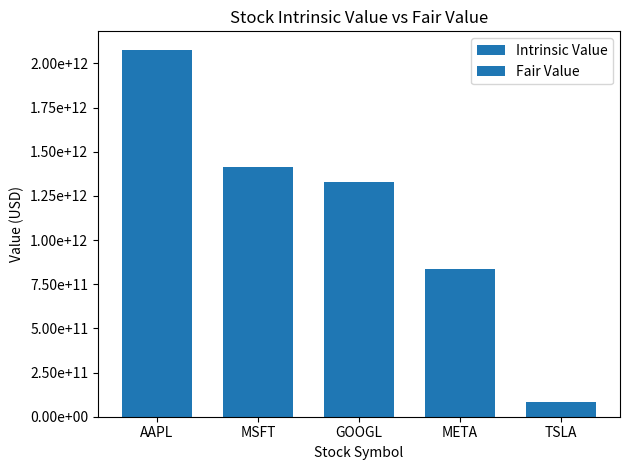

Reading left to right, extract all data points from this chart.

Intrinsic Value: AAPL=2077224545454.6	MSFT=1414082727272.7	GOOGL=1326722727272.7	META=837079090909.1	TSLA=83179090909.1
Fair Value: AAPL=2077224545454.6	MSFT=1414082727272.7	GOOGL=1326722727272.7	META=837079090909.1	TSLA=83179090909.1